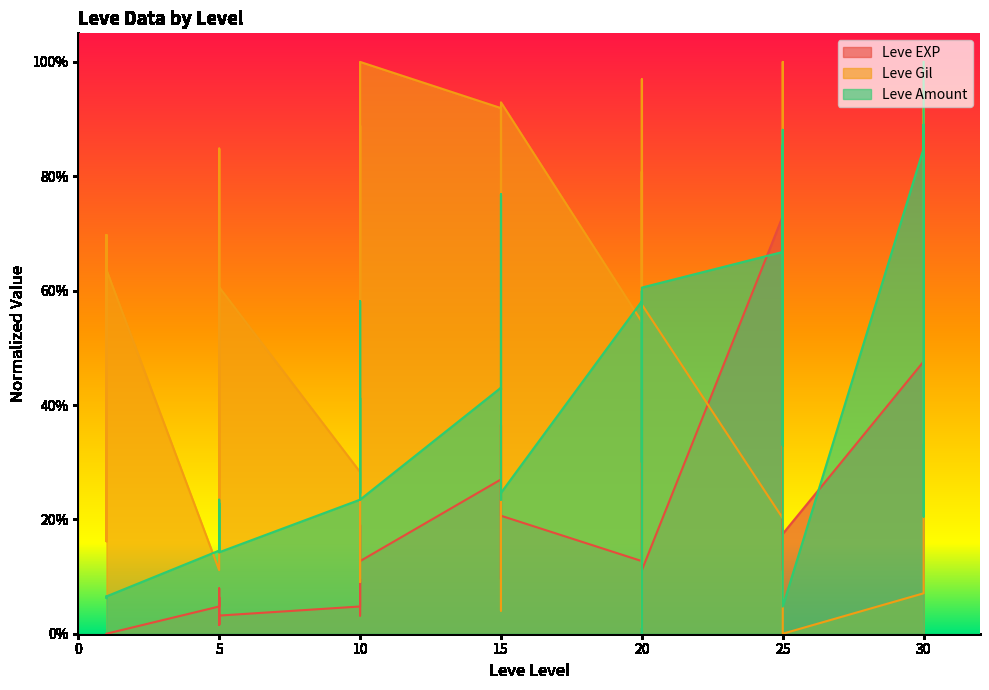

Which series has the largest range (max minus min)?

Leve Gil